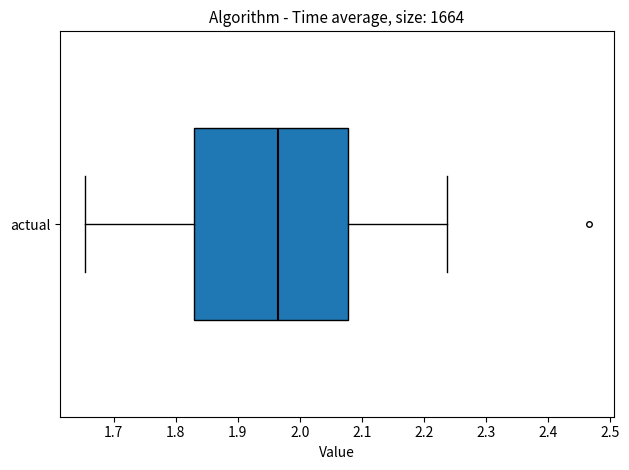

Transcribe this box plot: give where the median line is, the range the box spans, and where the two whiskers end, as read against the x-axis. The values are not printed on the chart, so give them approximately, as read against the axis.

median 1.96, box 1.83 to 2.08, whiskers 1.65 to 2.24